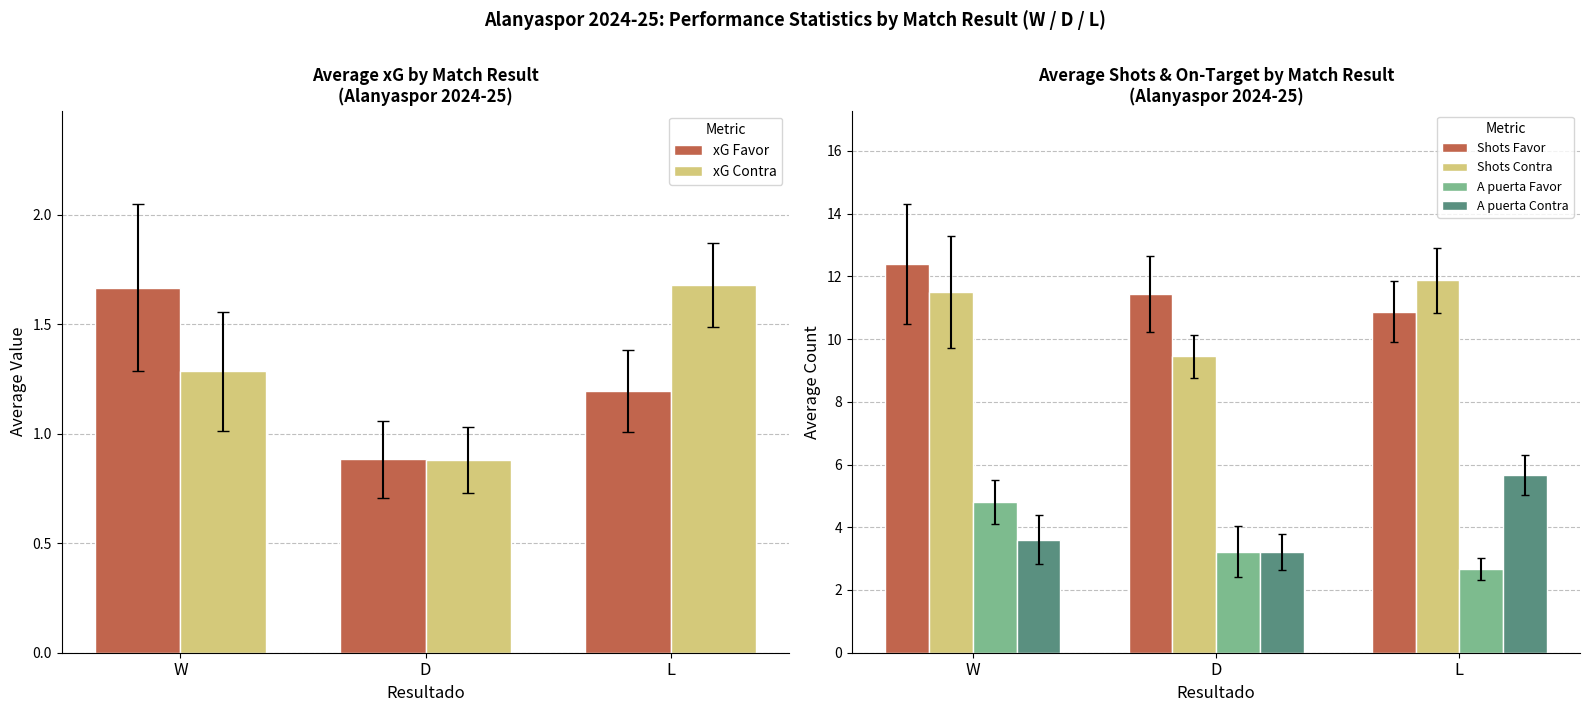

What is the sum of the Shots Favor values at D and L?

22.3